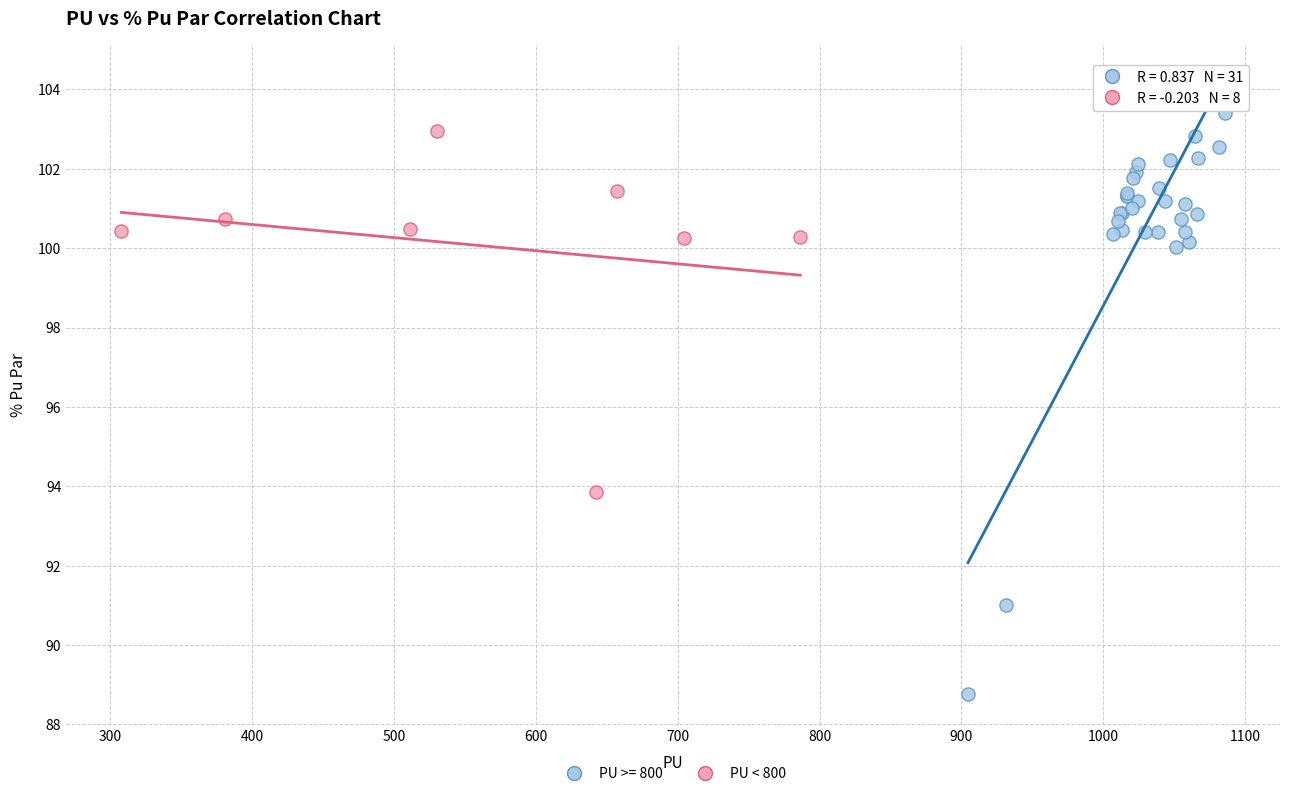

Which series contains the highest Y value?

PU >= 800